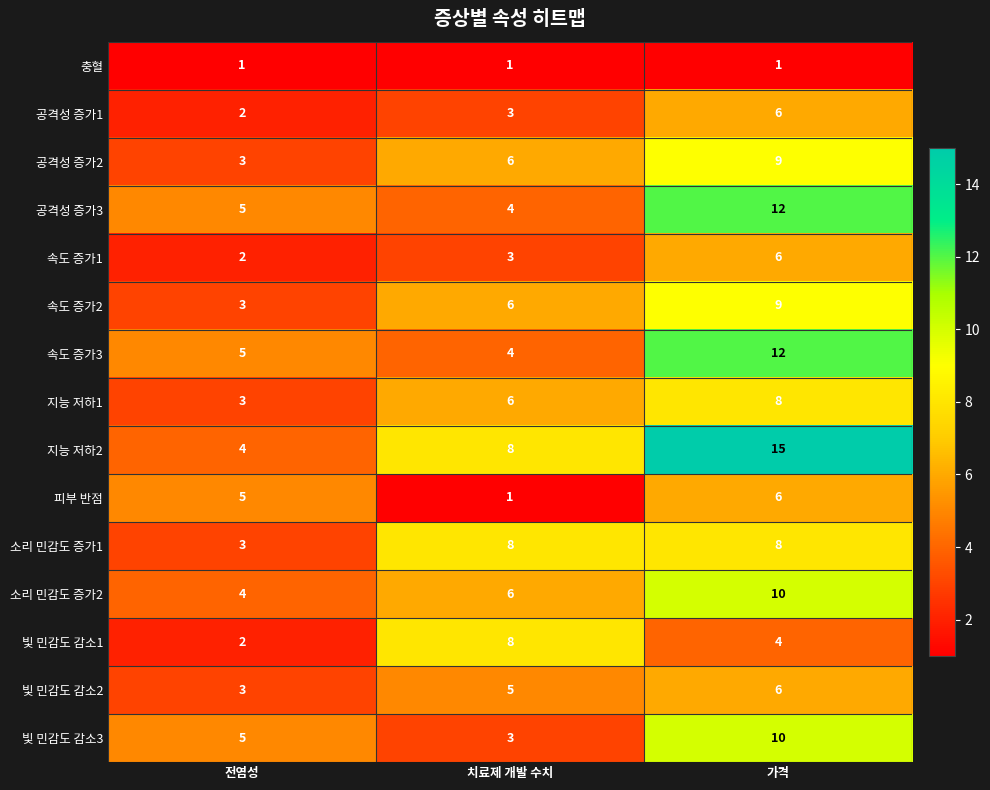

What is the greatest value displayed?

15